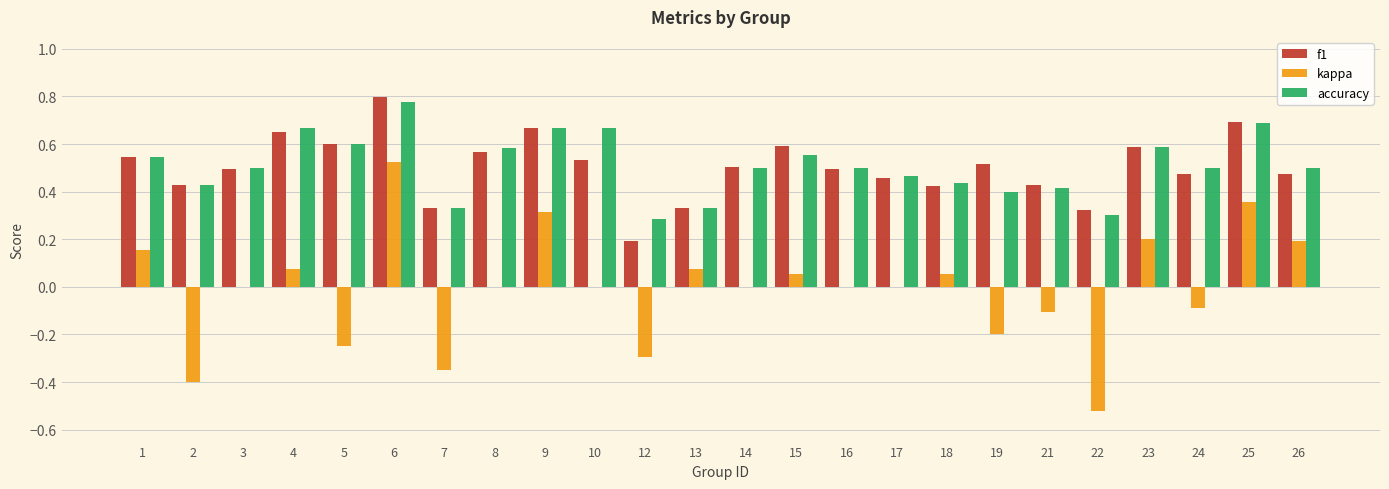

Where is f1 nearest to the value 0?

12